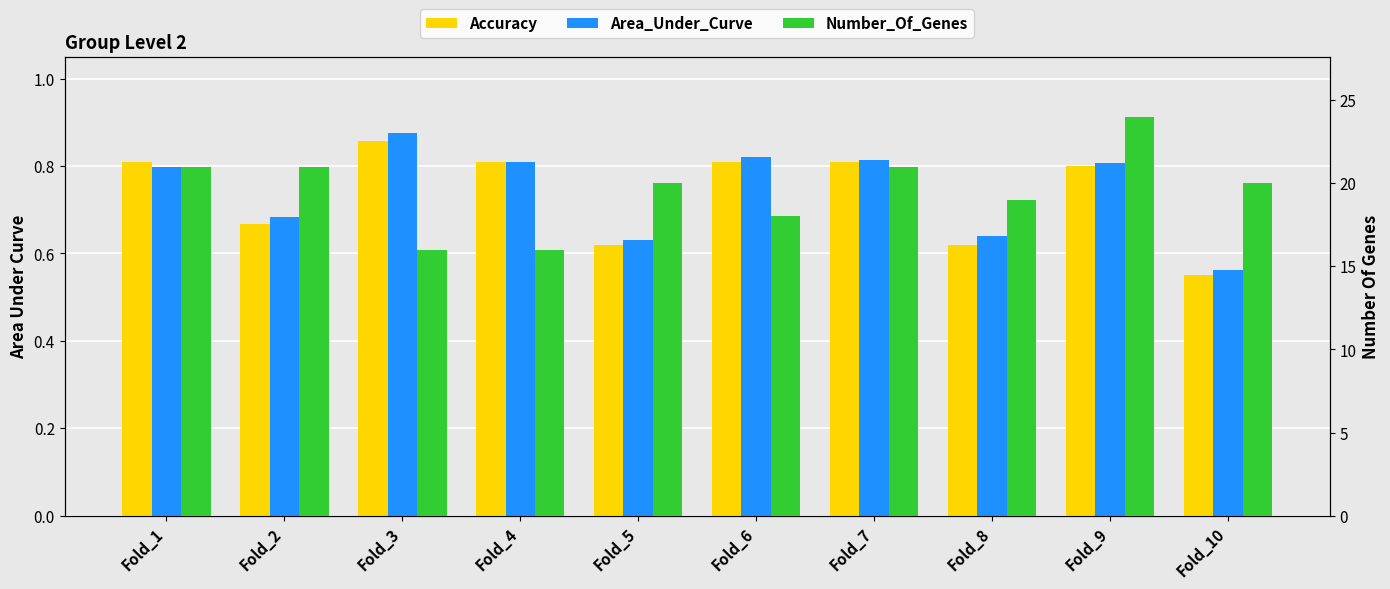

At which label does Number_Of_Genes first exceed 20?

Fold_1